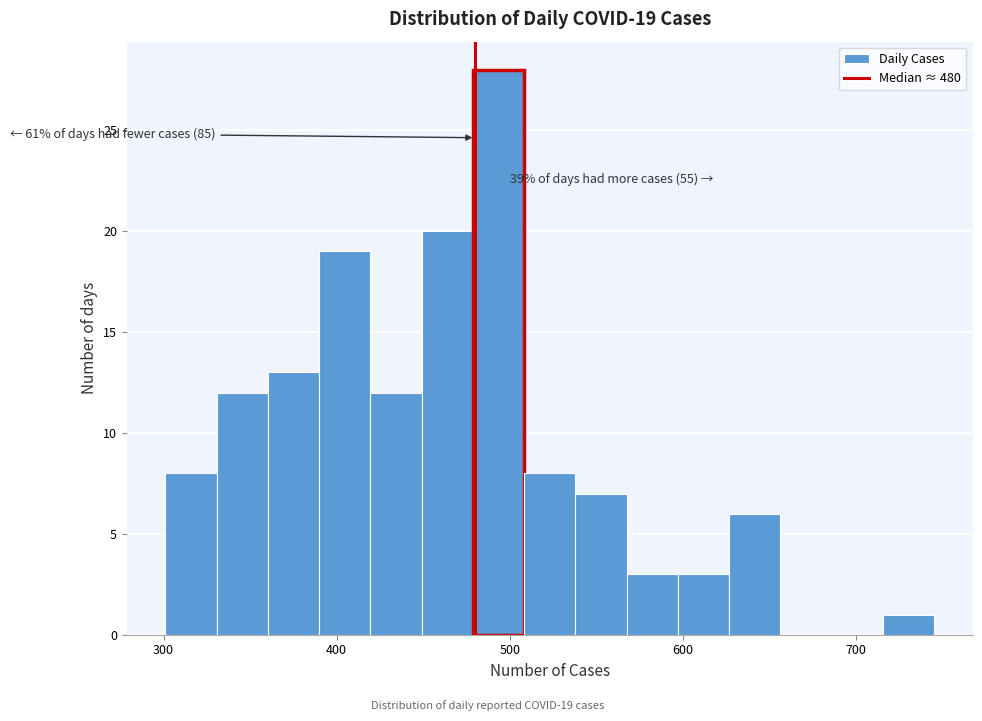

Around what value on the x-axis is the tallest bar? Give the approximate position of its centre, as read against the axis.

490